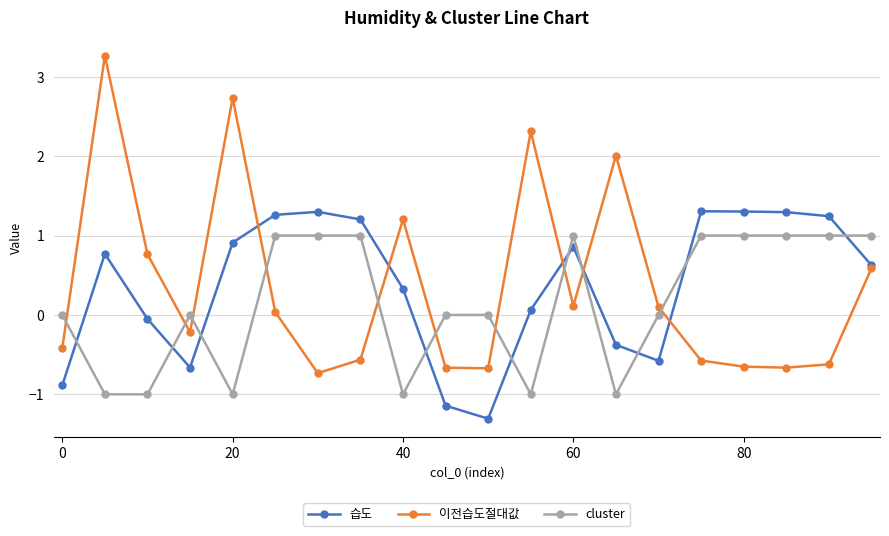

Which series has the widest spread of values?

이전습도절대값